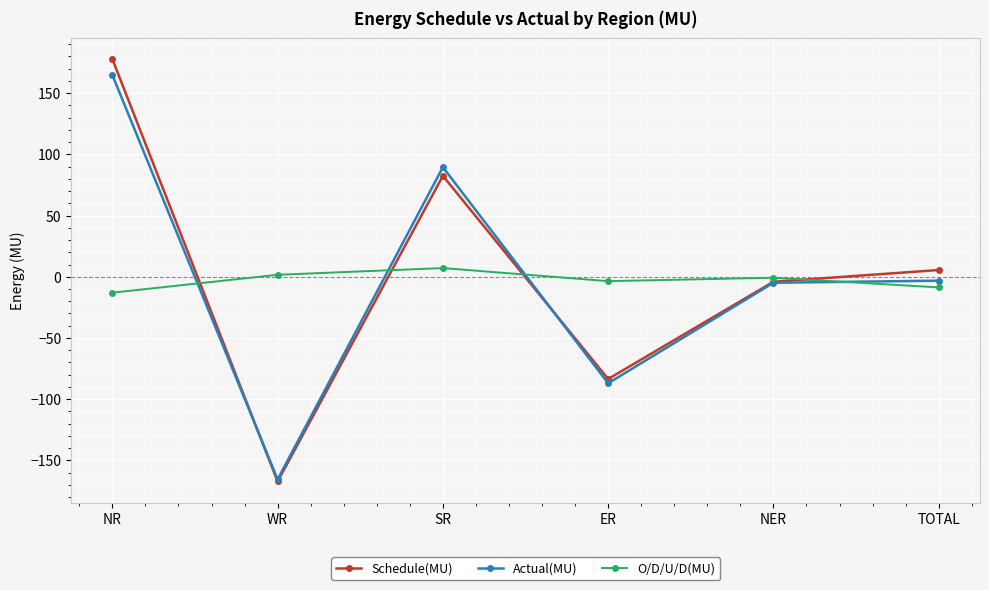

Reading left to right, list all the values displayed in this chart.

Schedule(MU): 177.8	-167.2	82.4	-83.5	-4.1	5.5
Actual(MU): 164.8	-165.5	89.5	-87.0	-4.9	-3.2
O/D/U/D(MU): -13.0	1.6	7.1	-3.6	-0.8	-8.7